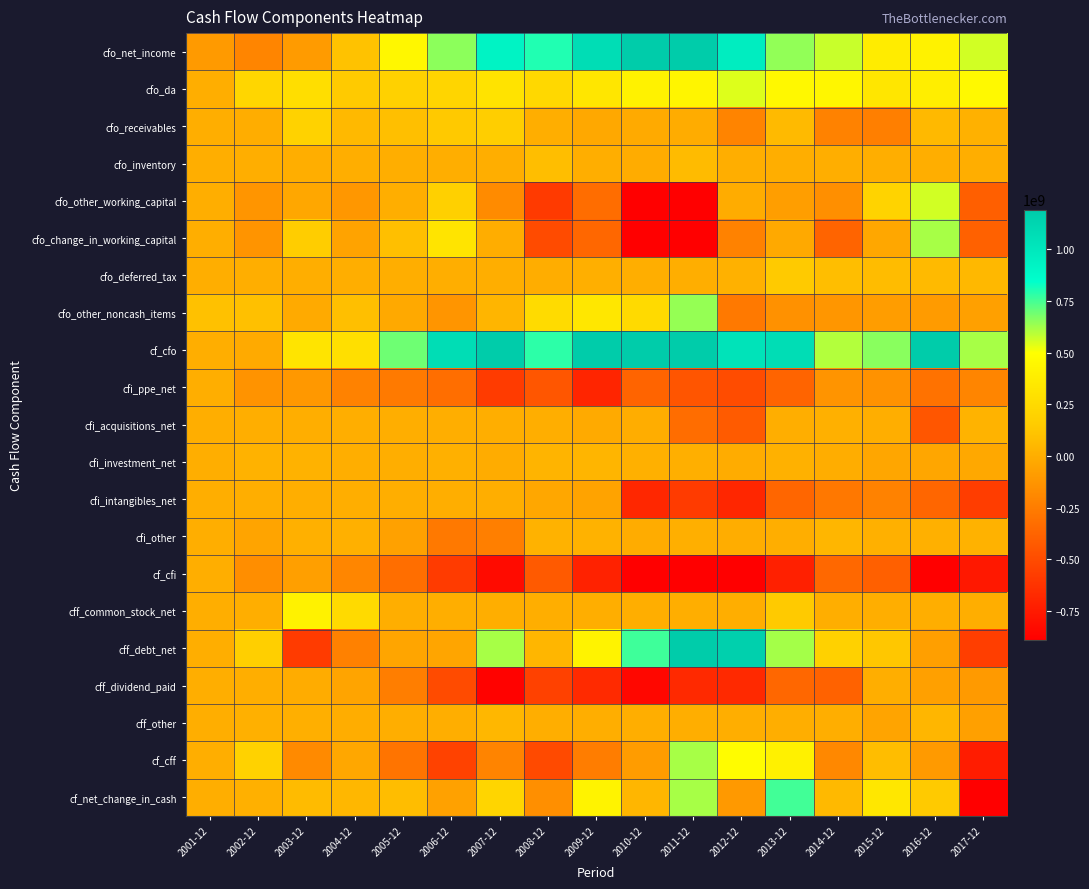

List the series in order of their peak value, lowest first.

cfi_ppe_net, cfi_intangibles_net, cf_cfi, cff_dividend_paid, cfi_acquisitions_net, cfi_investment_net, cfi_other, cff_other, cfo_inventory, cfo_deferred_tax, cfo_receivables, cff_common_stock_net, cfo_da, cfo_other_working_capital, cfo_change_in_working_capital, cf_cff, cfo_other_noncash_items, cf_net_change_in_cash, cff_debt_net, cf_cfo, cfo_net_income